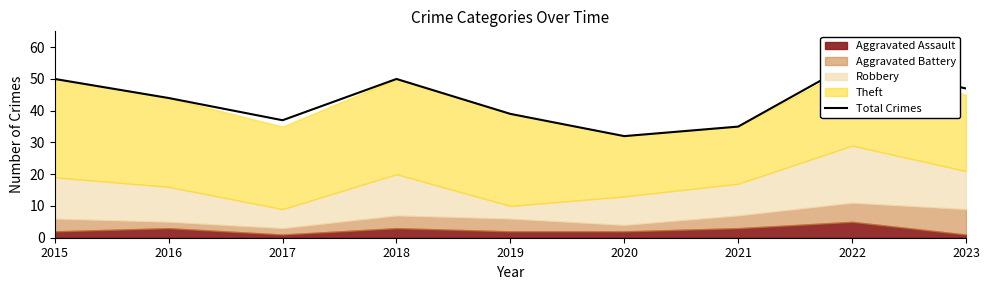

What is the difference between the values at 2015 and 2022?

5